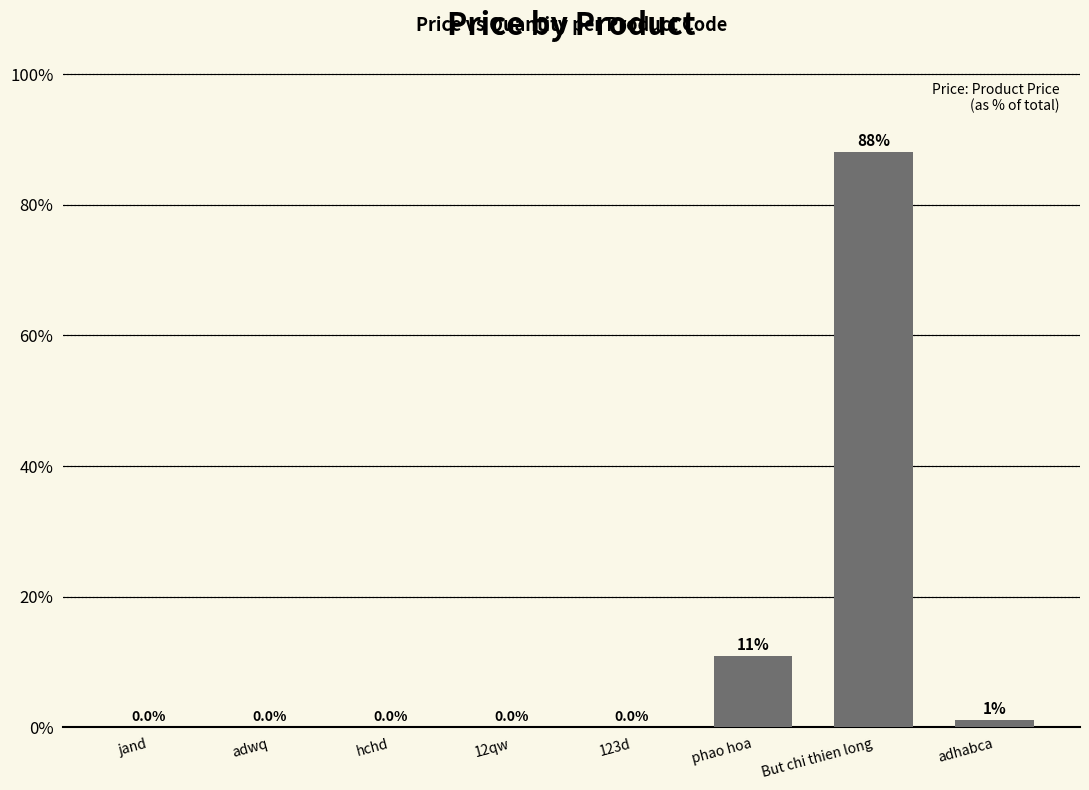

What is the greatest value displayed?

88.0